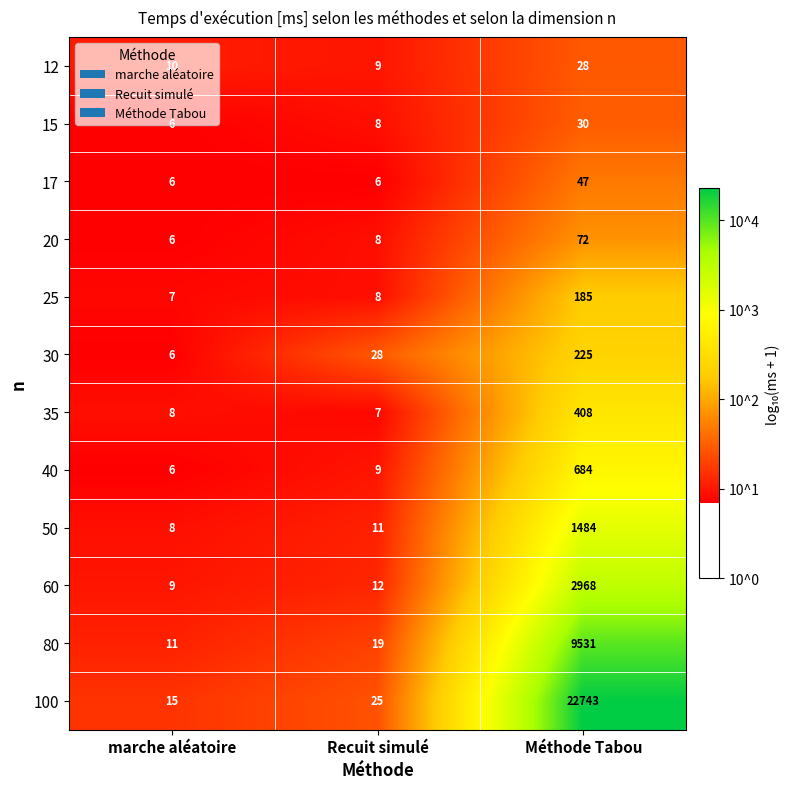

Which series has the widest spread of values?

100